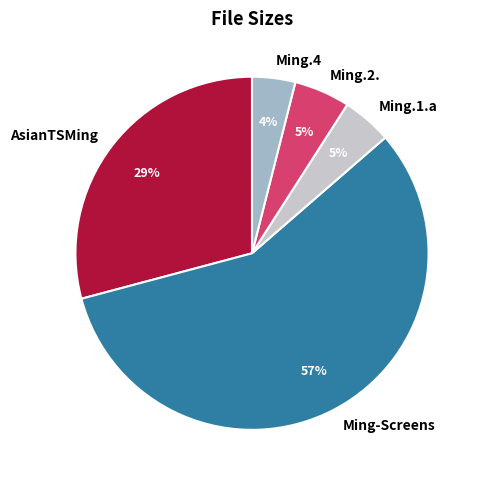

To the nearest percent, what is the average slice percentage?

20%